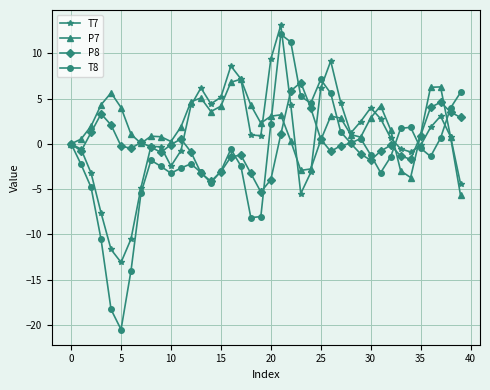

What is the value of the T7 point at the 39th from the left?

0.8